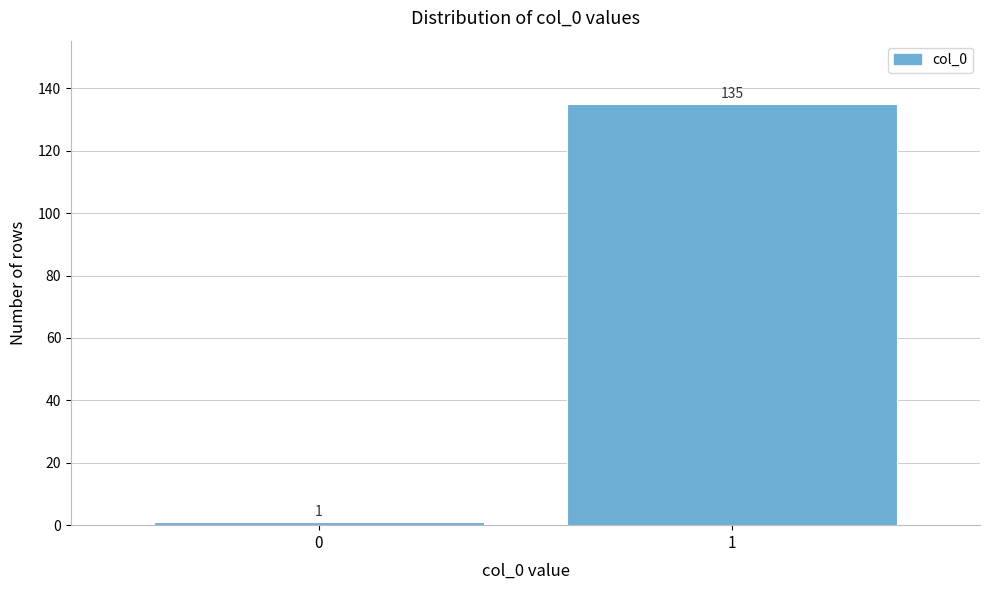

Reading left to right, extract all data points from this chart.

0=1	1=135